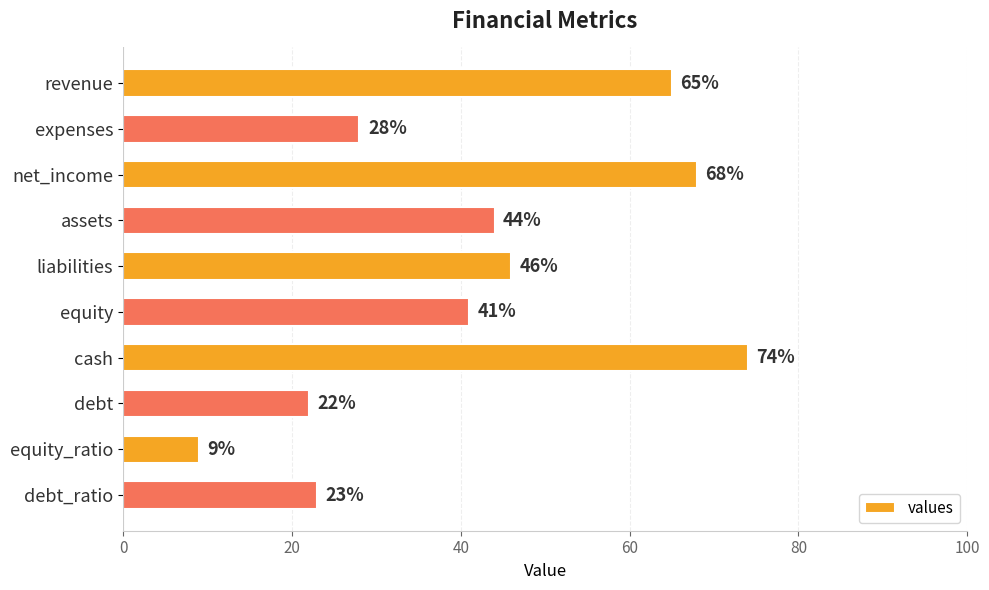

How many categories are shown in the chart?

10